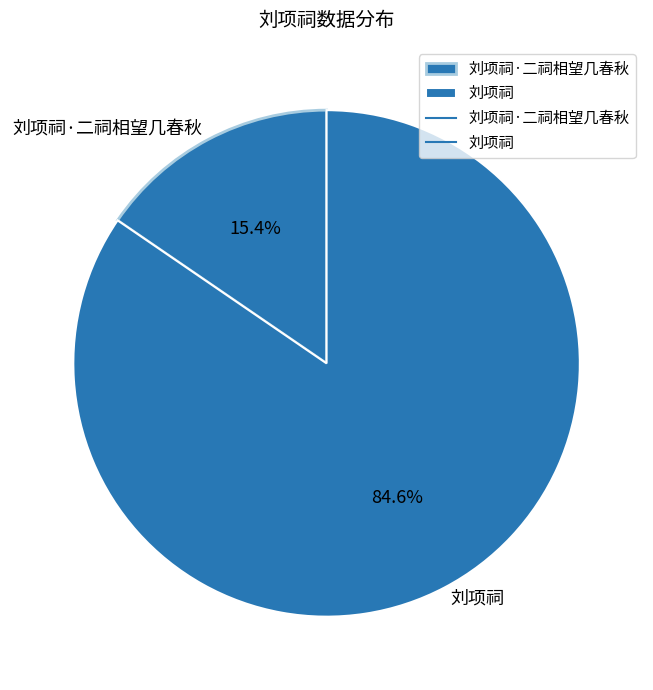

What is the largest slice in the pie chart?

刘项祠